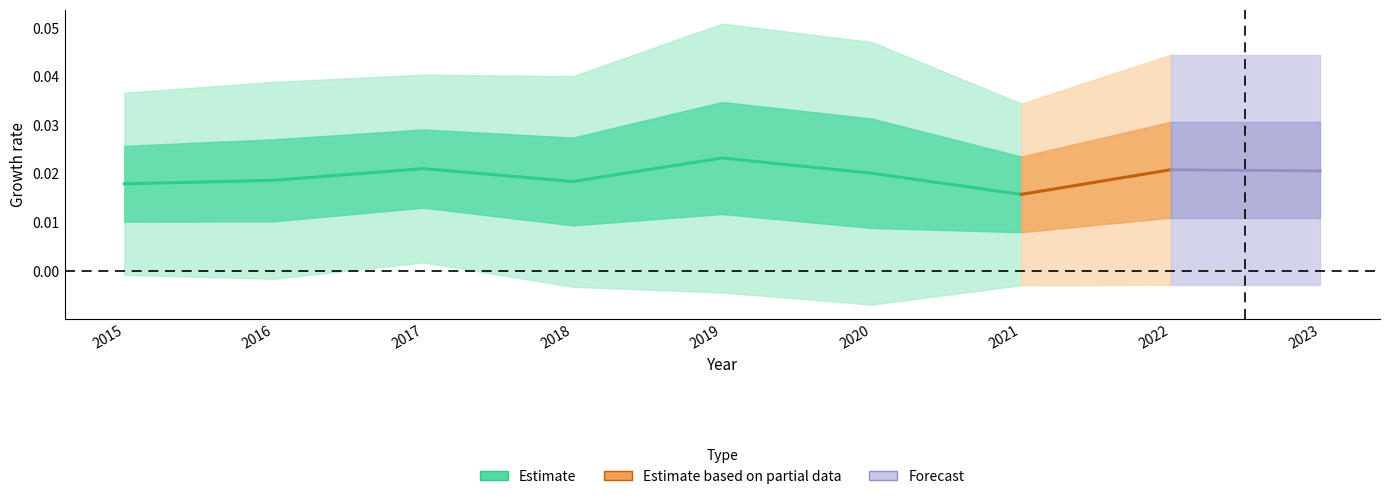

Count the number of data series in this chart.

1